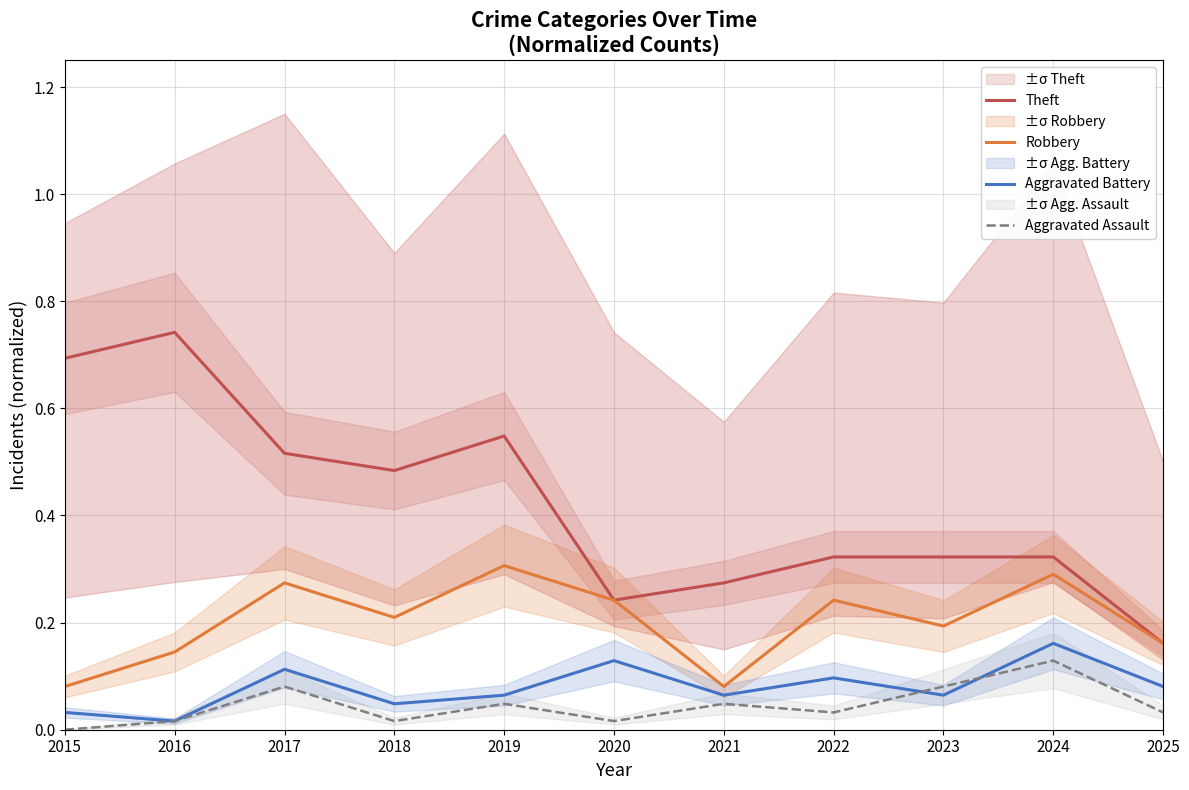

What is the spread (max minus min) of values at 2025?

0.1